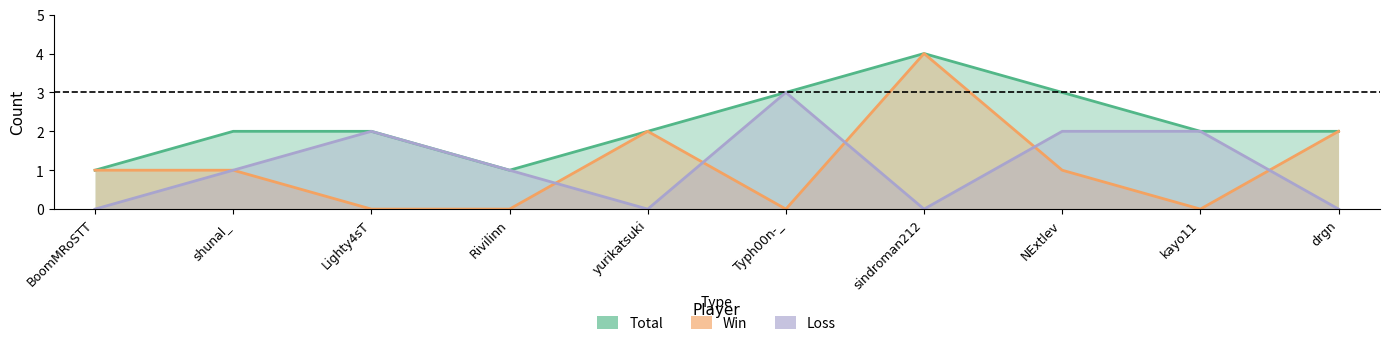

Which series has the largest total across all categories?

Total